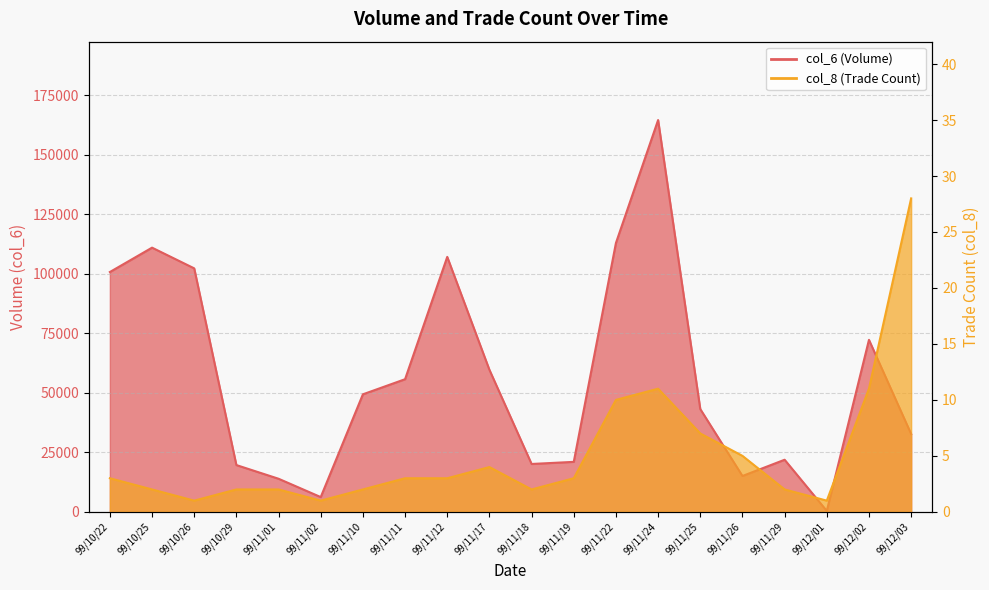

At which label does col_6 first exceed 49380?

99/10/22